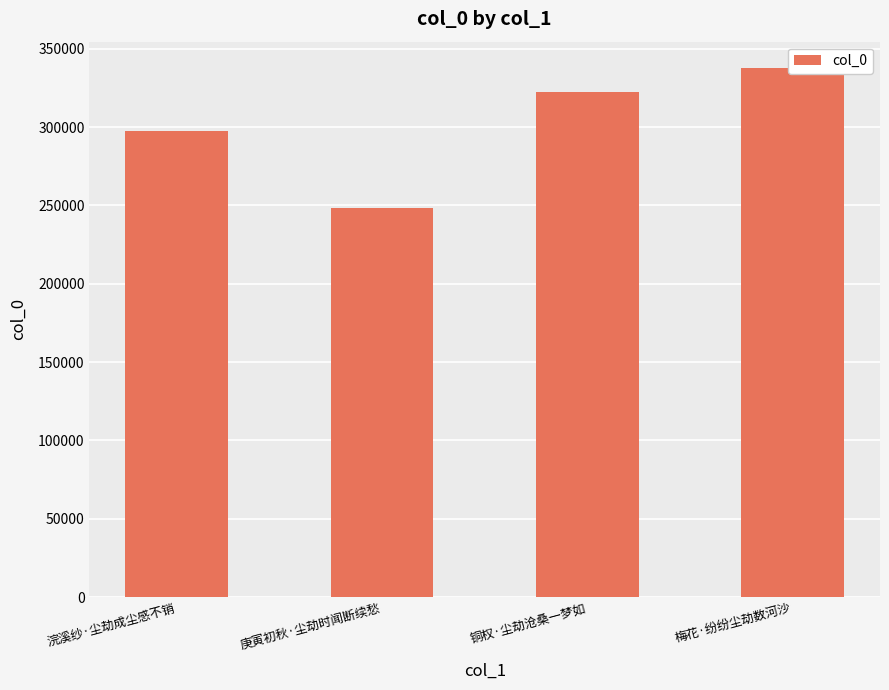

How many values are below 322464?

2